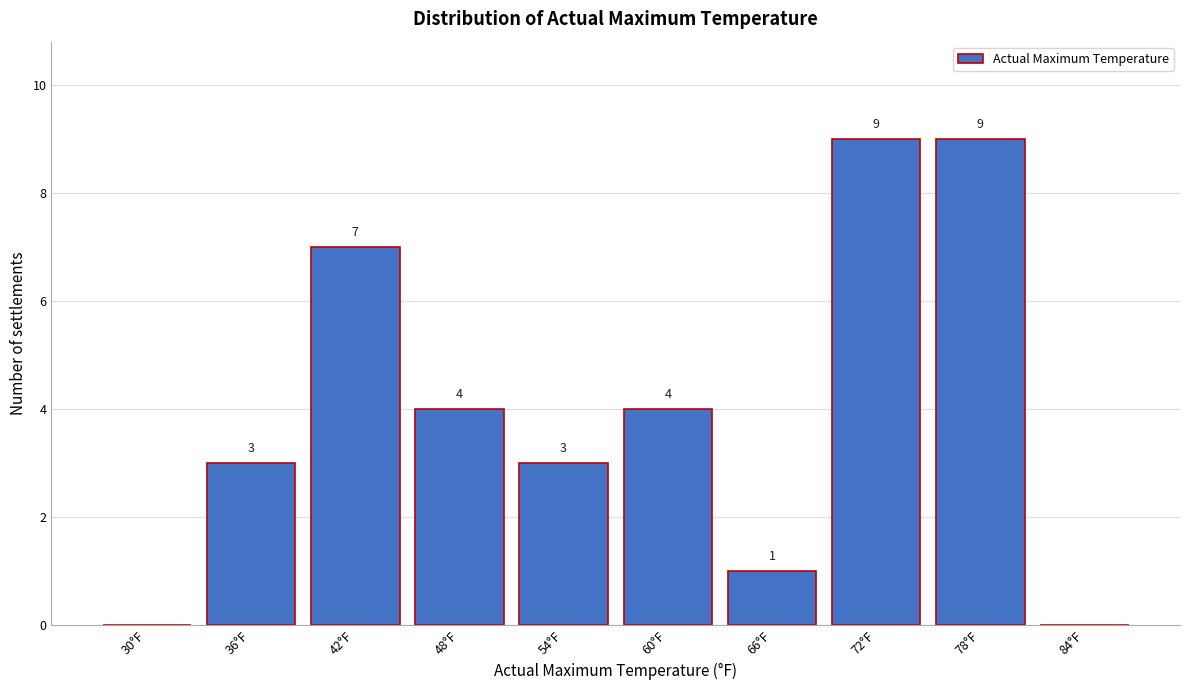

Reading left to right, list all the values displayed in this chart.

30°F=0	36°F=3	42°F=7	48°F=4	54°F=3	60°F=4	66°F=1	72°F=9	78°F=9	84°F=0